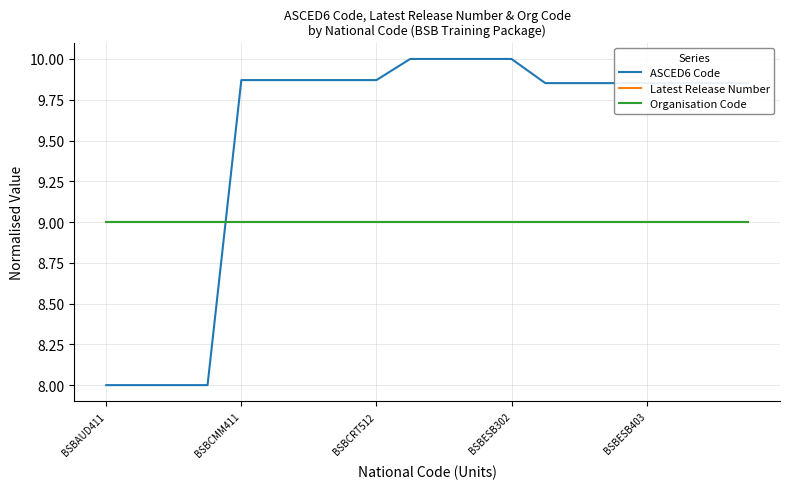

What is the maximum value for ASCED6 Code?

10.0